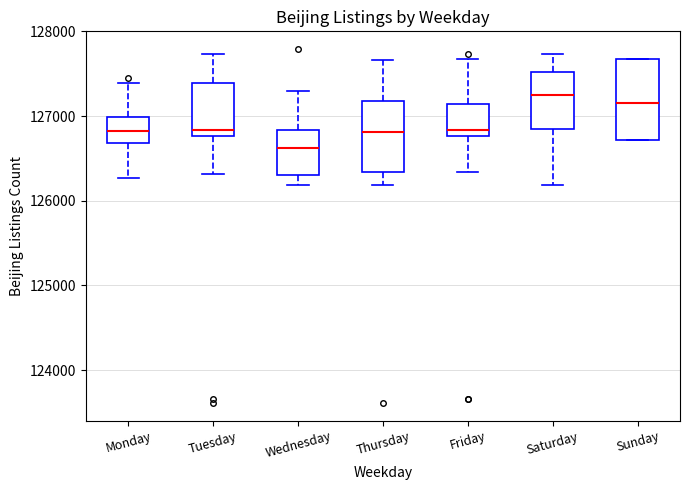

Which box's median line is the lowest?

Wednesday